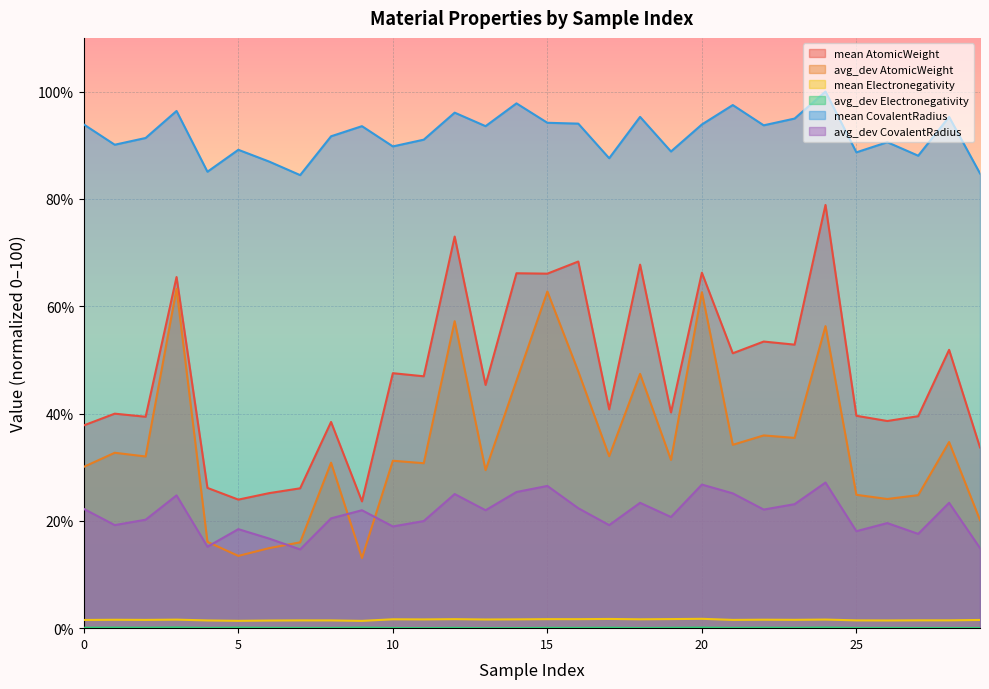

True or false: avg_dev CovalentRadius and mean AtomicWeight intersect in this chart.

False